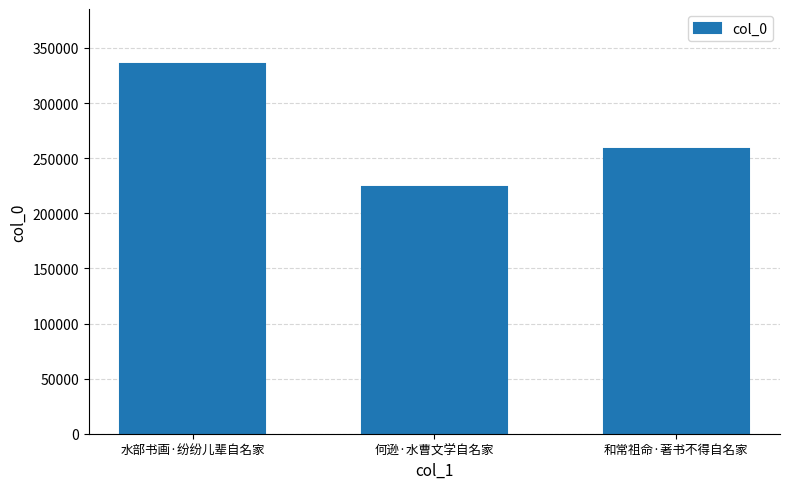

How many data points are less than 258128?

1